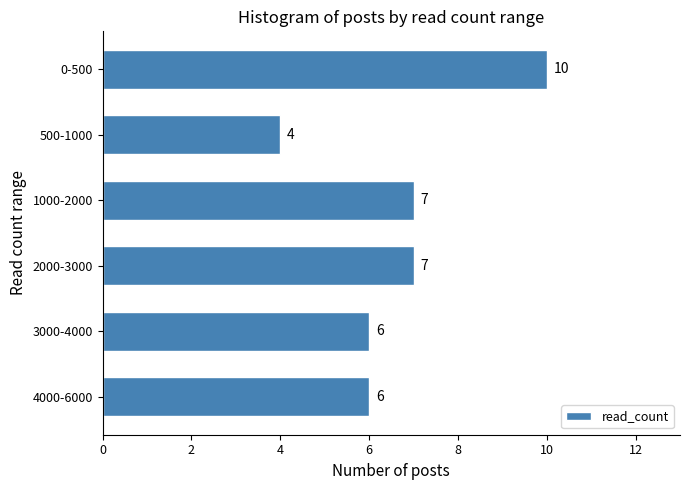

Reading bottom to top, extract all data points from this chart.

4000-6000=6	3000-4000=6	2000-3000=7	1000-2000=7	500-1000=4	0-500=10